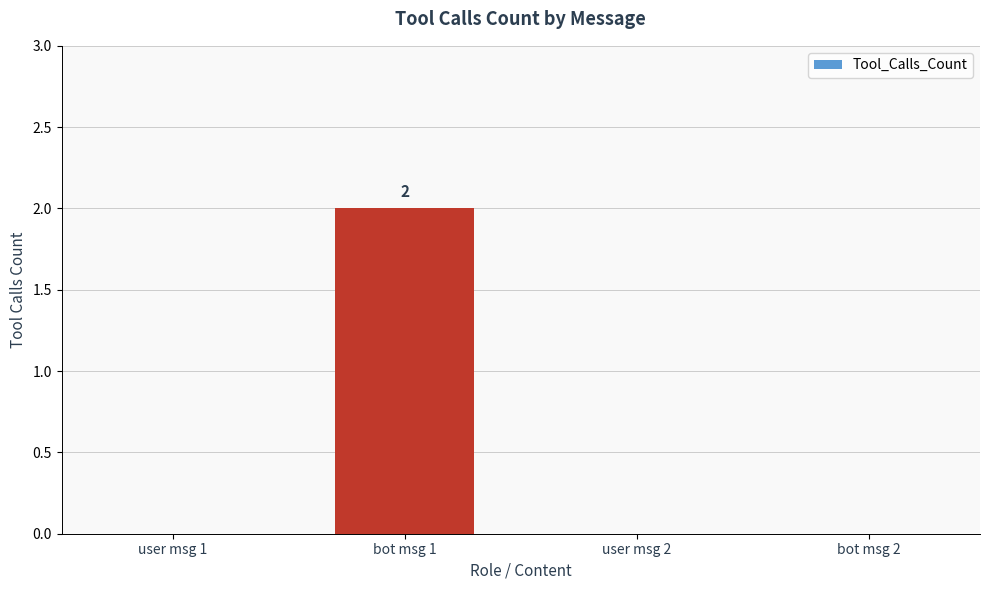

Count the number of data series in this chart.

1